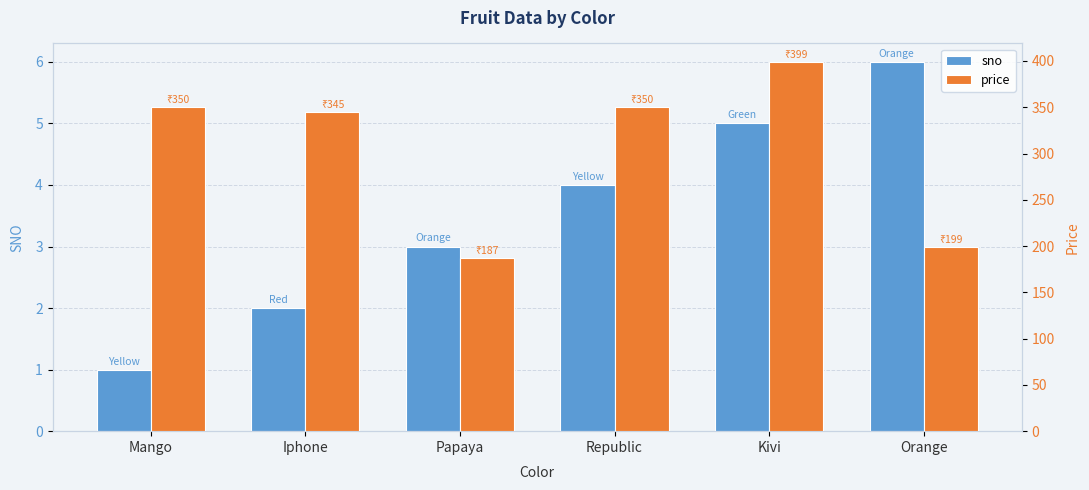

Between Papaya and Orange, which series saw the biggest shift?

price